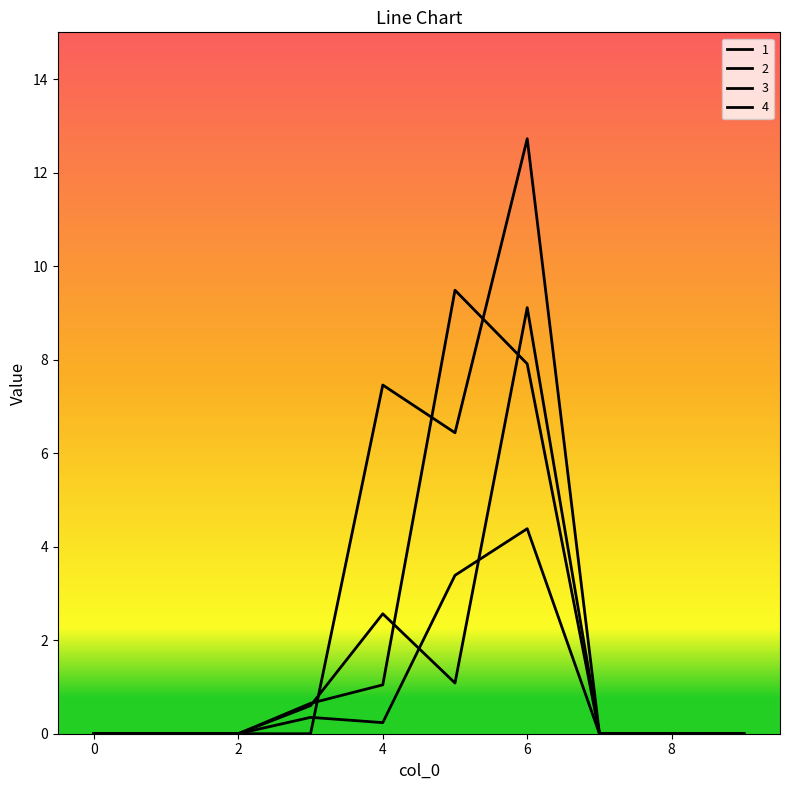

At which category is the sum across all series the highest?

6